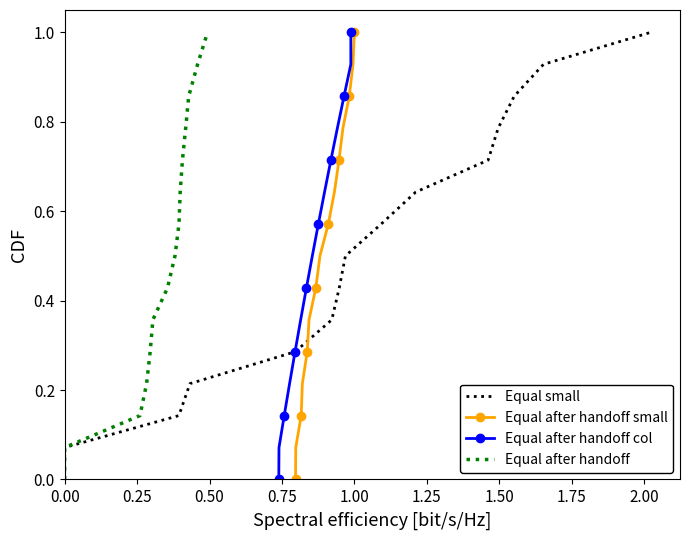

True or false: Equal after handoff small has more than 1 interior local peaks.

False